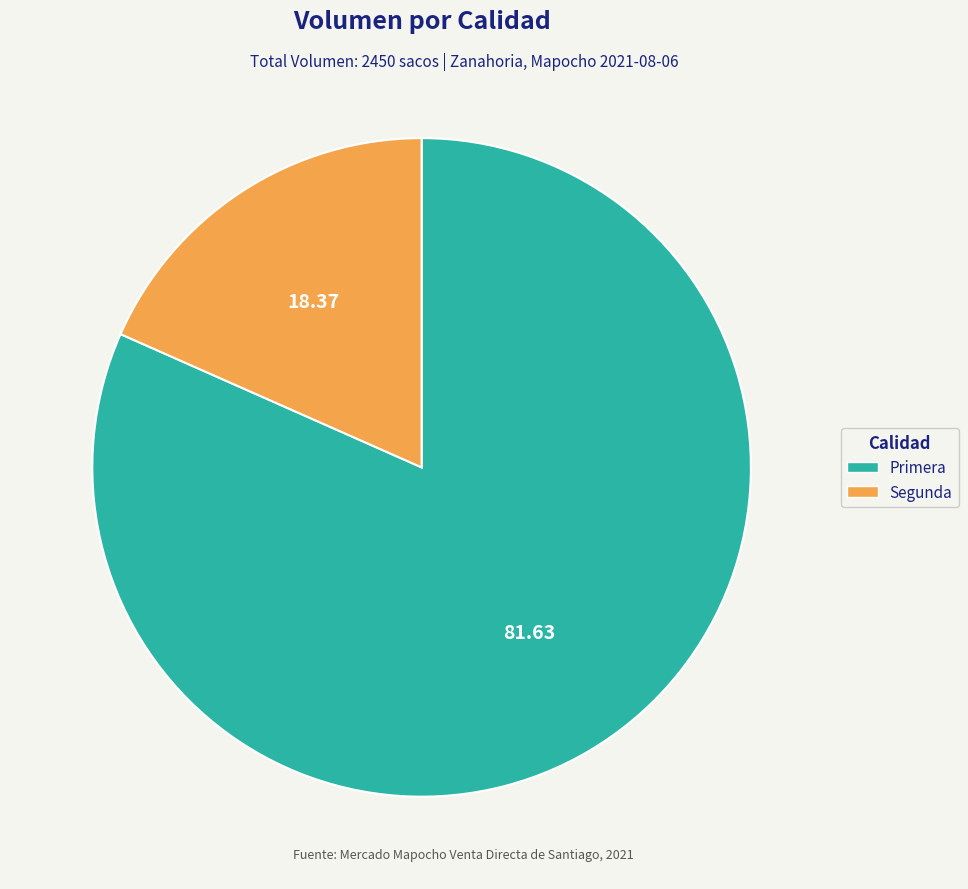

Does any single category account for the majority?

Yes